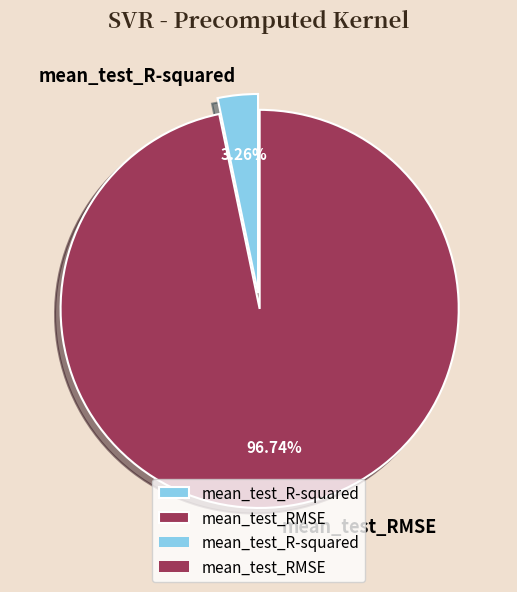

How many slices are in this pie chart?

2